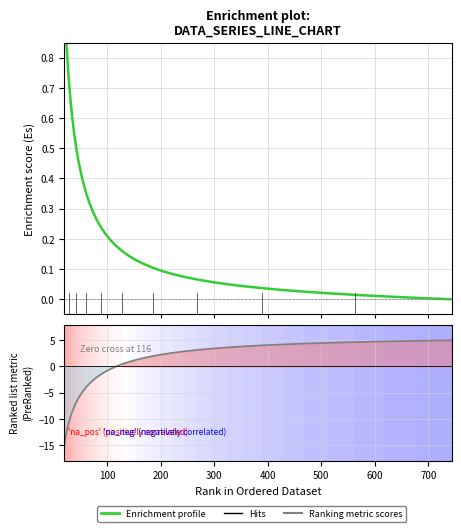

What is the difference between the maximum and second lowest values in the Enrichment profile series?

1.0